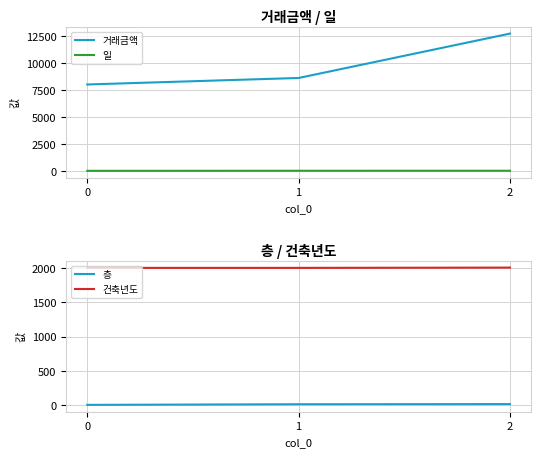

Does the chart have visible grid lines?

Yes